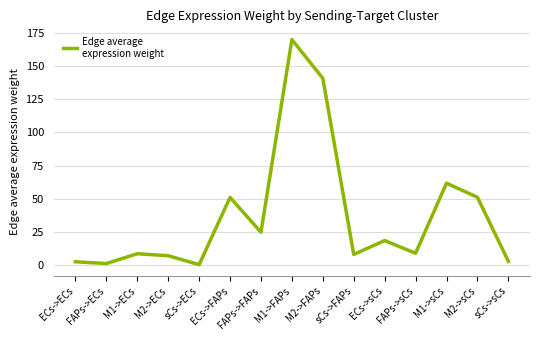

True or false: the data has more than 2 interior local peaks.

True